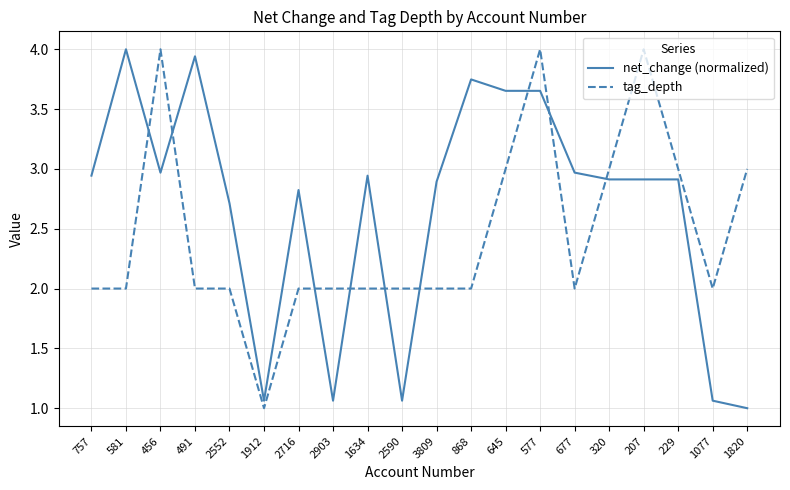

How many categories are shown in the chart?

20